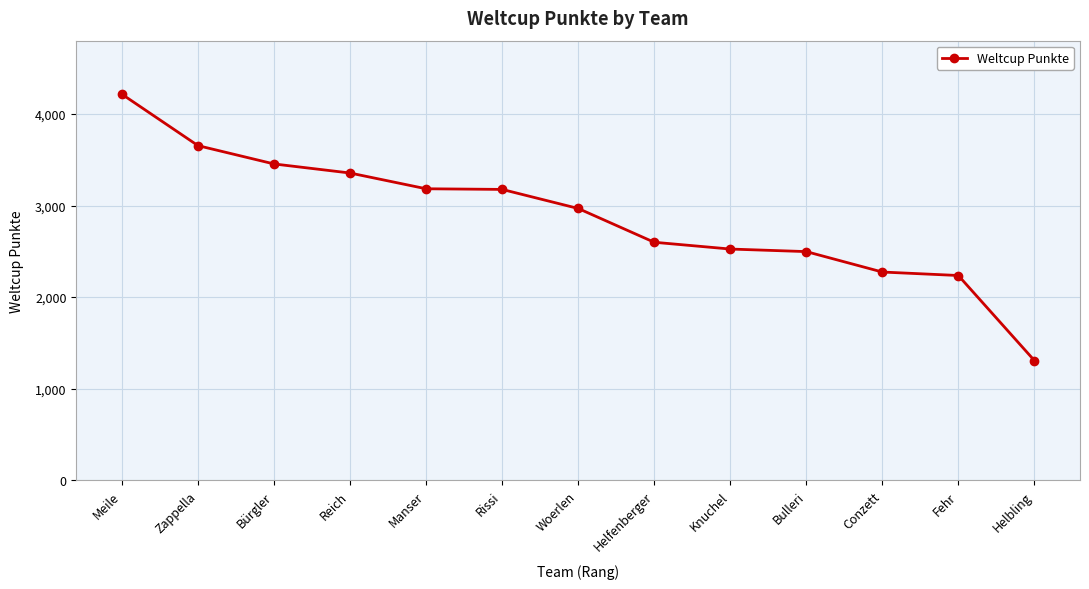

What position from the left is Knuchel?

9